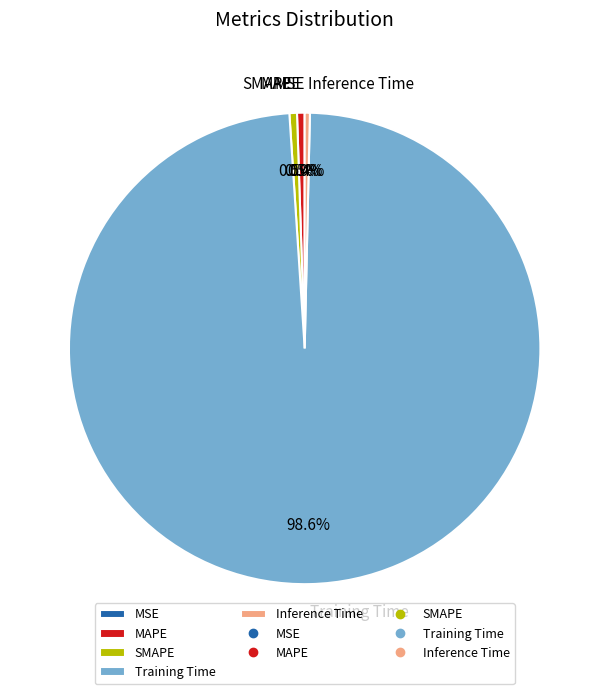

What portion of the pie excludes Training Time?

1.4%